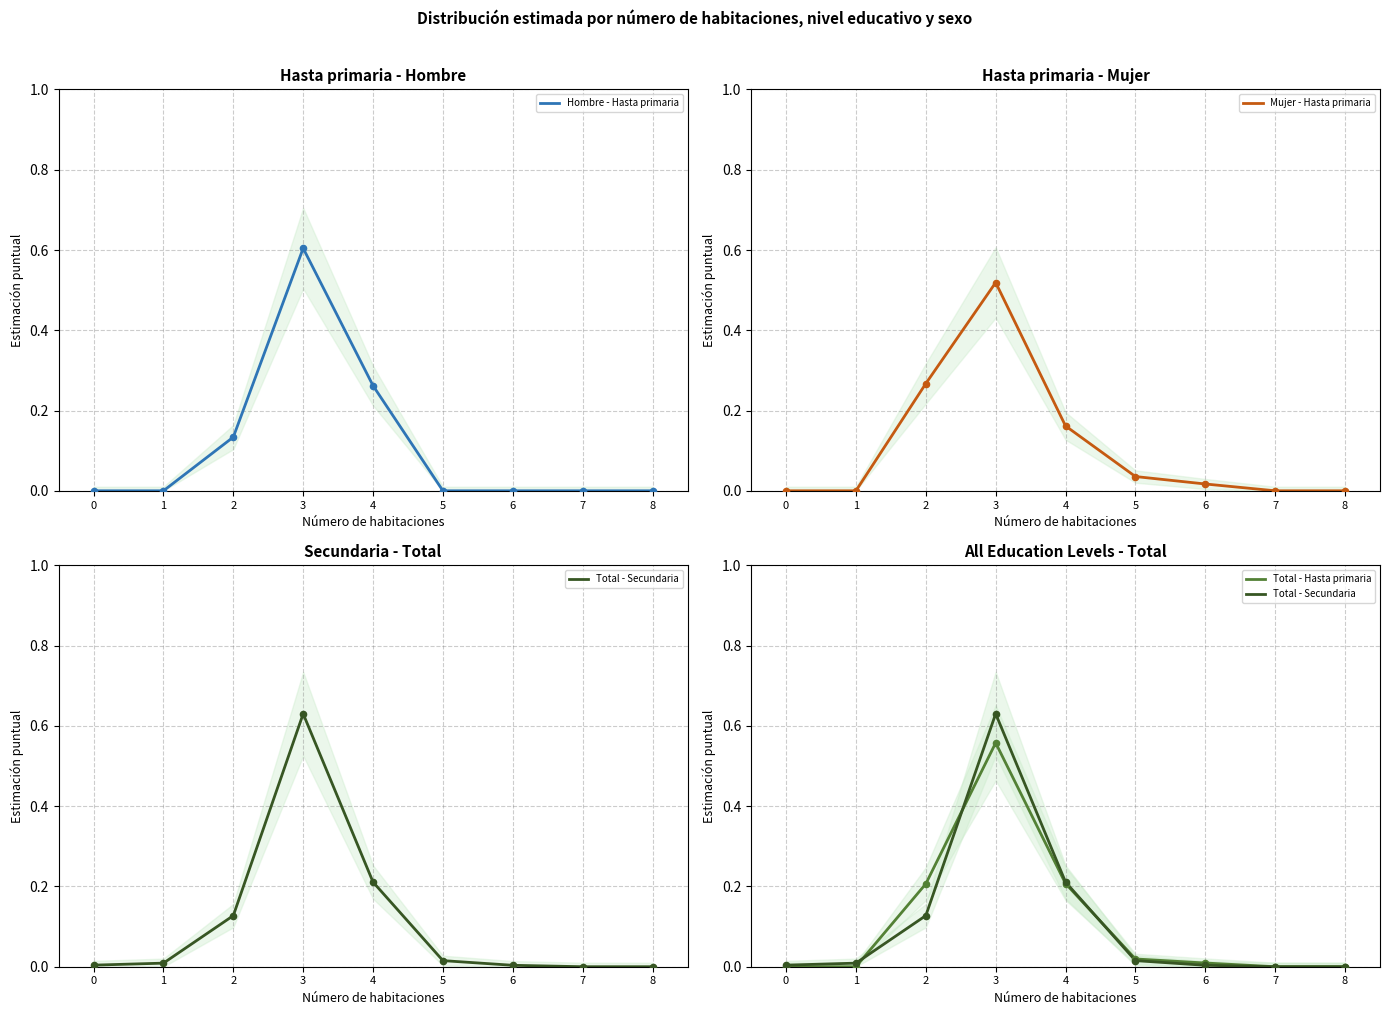

Is the value of Mujer - Hasta primaria at 6 greater than the value of Hombre - Hasta primaria at 7?

Yes